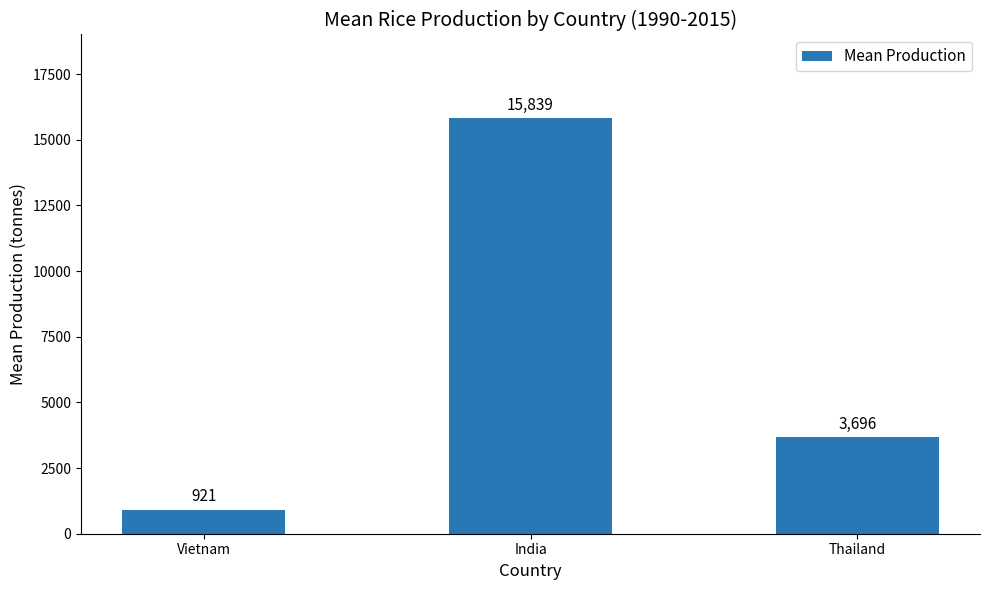

What is the difference between the values at India and Thailand?

12143